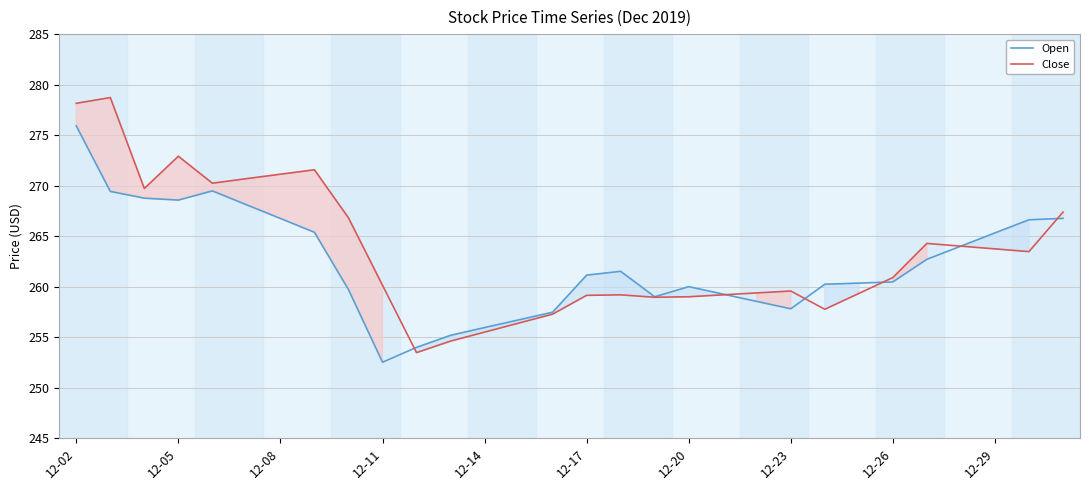

At which label does Open reach its peak?

12-02